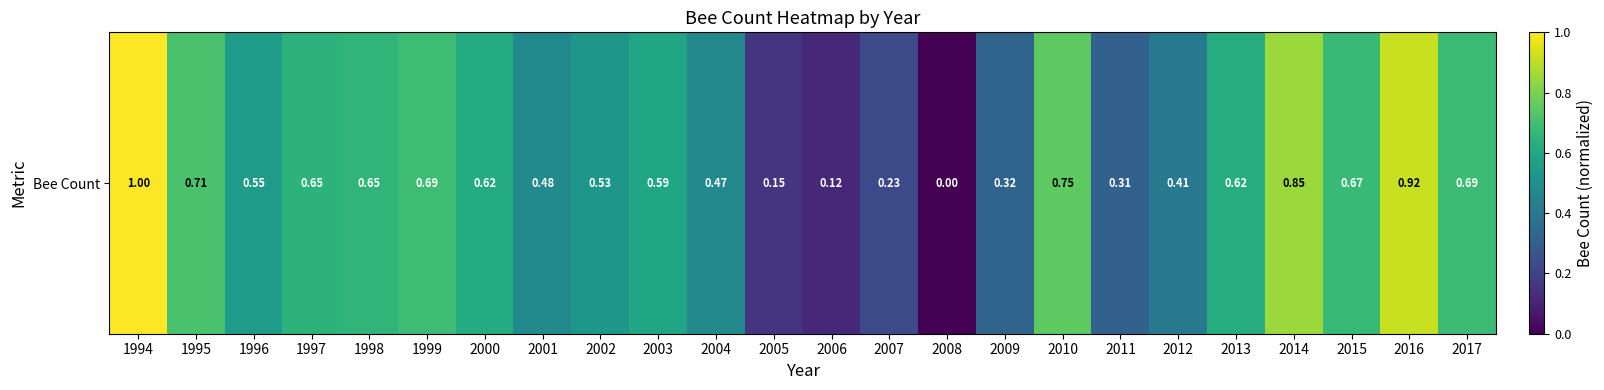

Rank the categories by value from highest to lowest.

1994, 2016, 2014, 2010, 1995, 1999, 2017, 2015, 1998, 1997, 2013, 2000, 2003, 1996, 2002, 2001, 2004, 2012, 2009, 2011, 2007, 2005, 2006, 2008